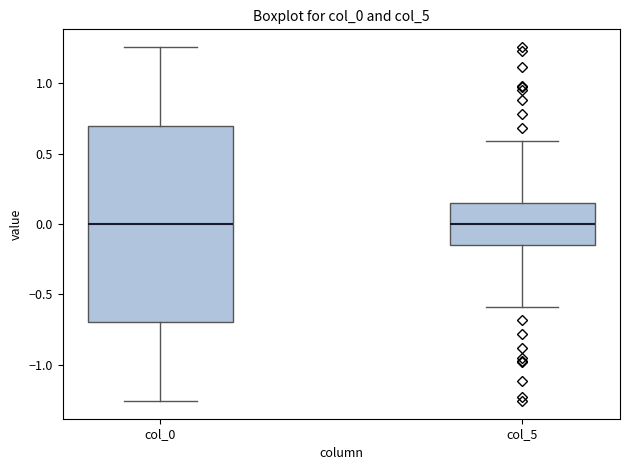

Reading left to right, transcribe this box plot: for each box, give where its median line is, the range the box spans, and where its two whiskers end, as read against the y-axis. The values are not printed on the chart, so give them approximately, as read against the axis.

col_0: median 0.00, box -0.70 to 0.70, whiskers -1.25 to 1.25
col_5: median 0.00, box -0.15 to 0.15, whiskers -0.60 to 0.60